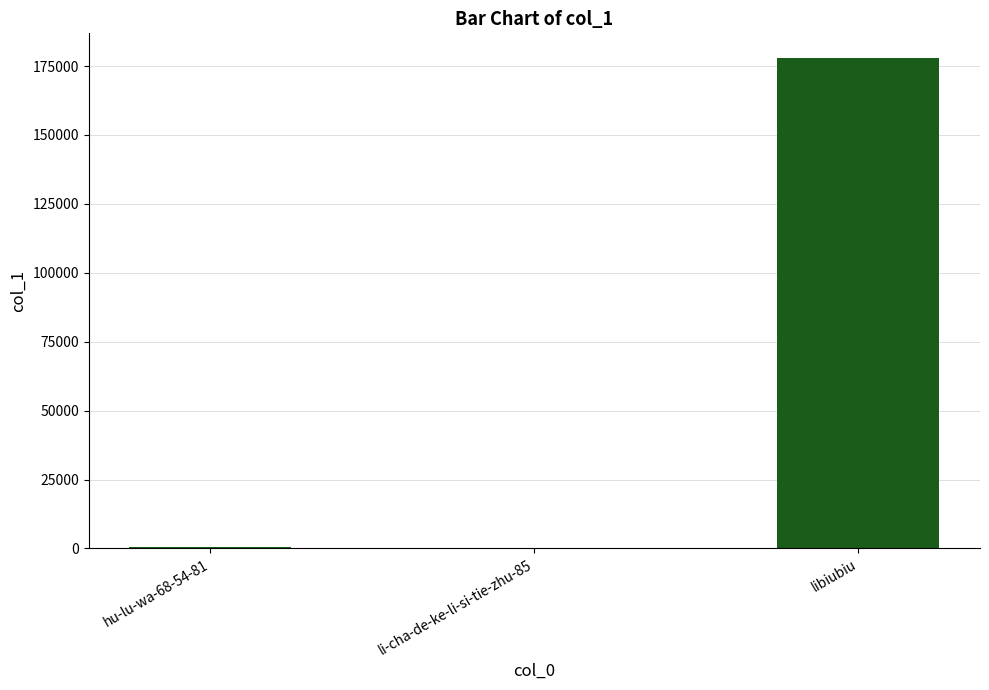

What is the sum of the values at hu-lu-wa-68-54-81 and libiubiu?

178351